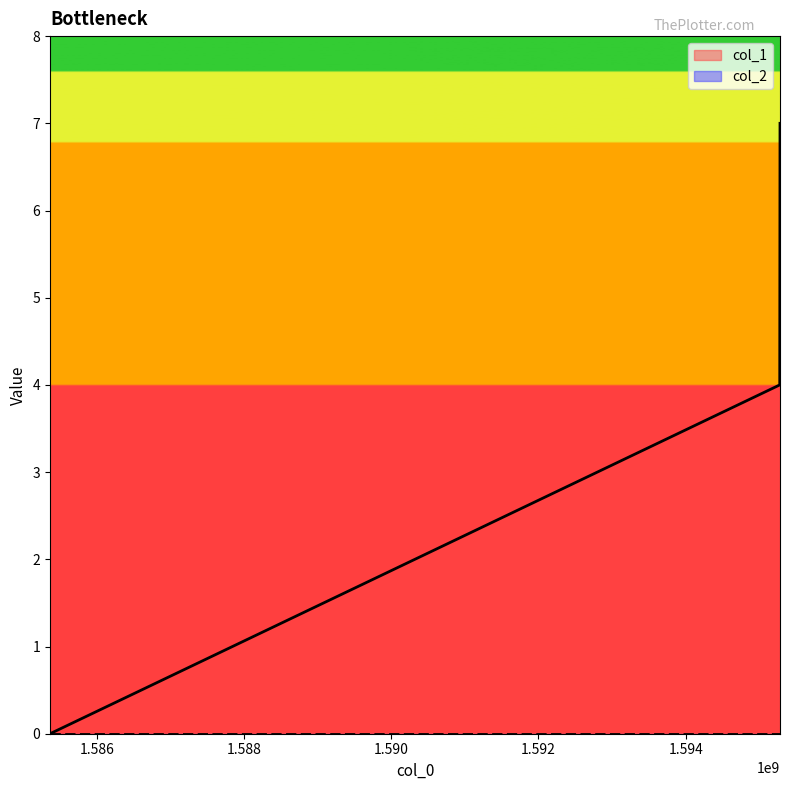

How many distinct data groups are displayed?

2